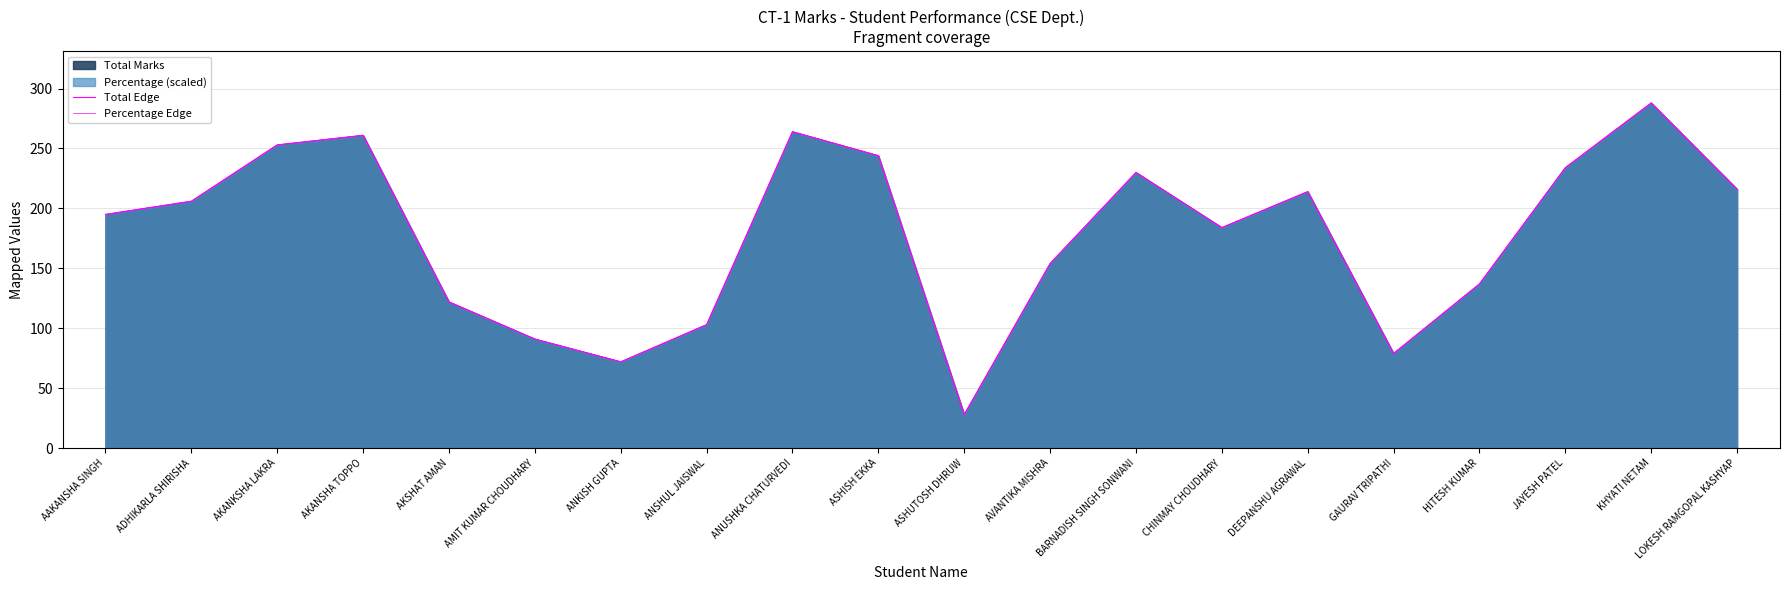

At how many categories does at least one series exceed 80?

17